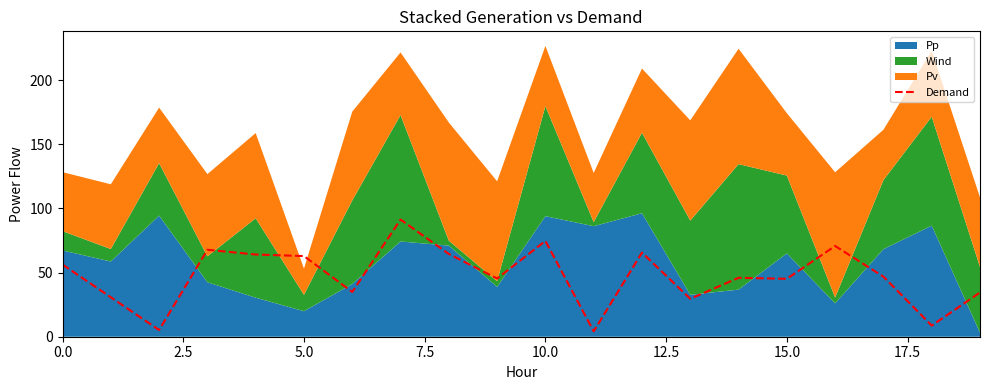

The value of Demand at 10.0 is 74.7. True or false?

True